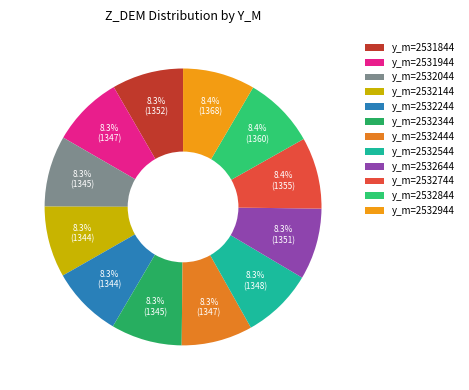

Count the number of slices in the pie.

12